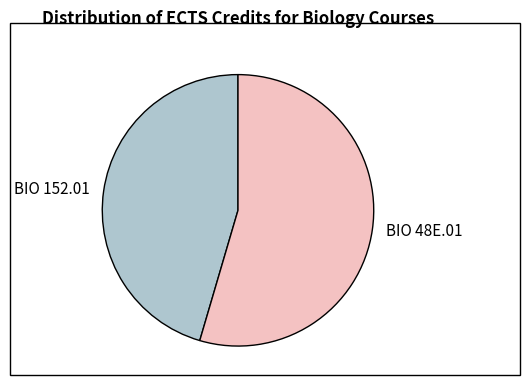

The BIO 48E.01 slice represents 69% of the pie. True or false?

False